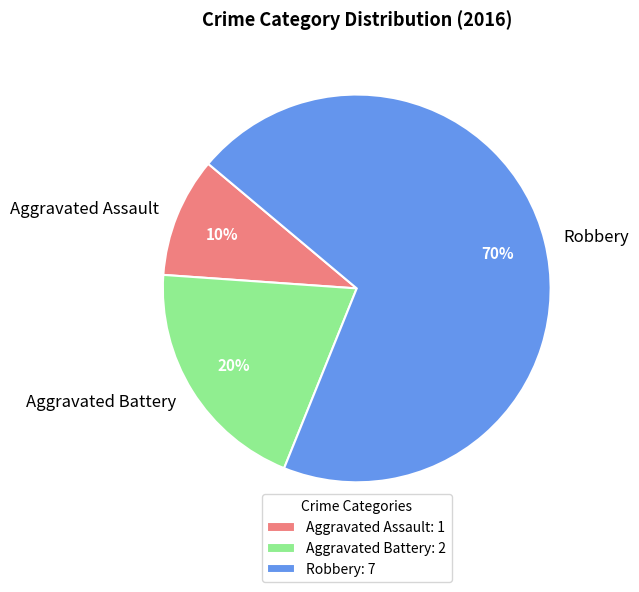

Which category has the biggest portion of the pie?

Robbery